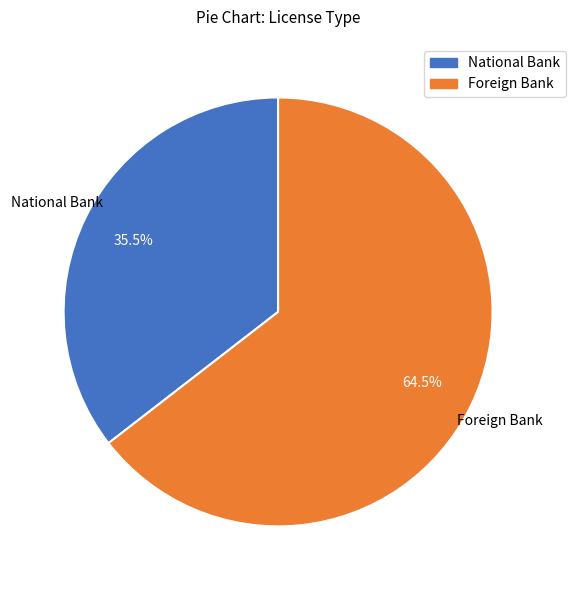

Which has a higher value, Foreign Bank or National Bank?

Foreign Bank